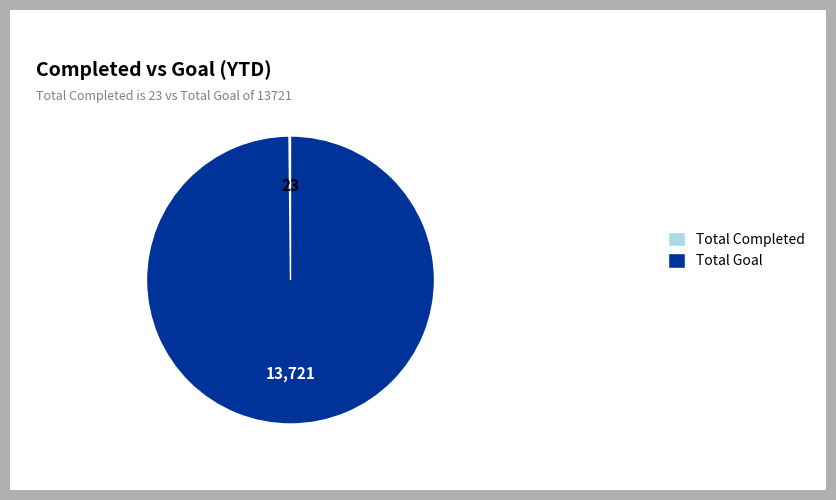

Which category has the biggest portion of the pie?

Total Goal